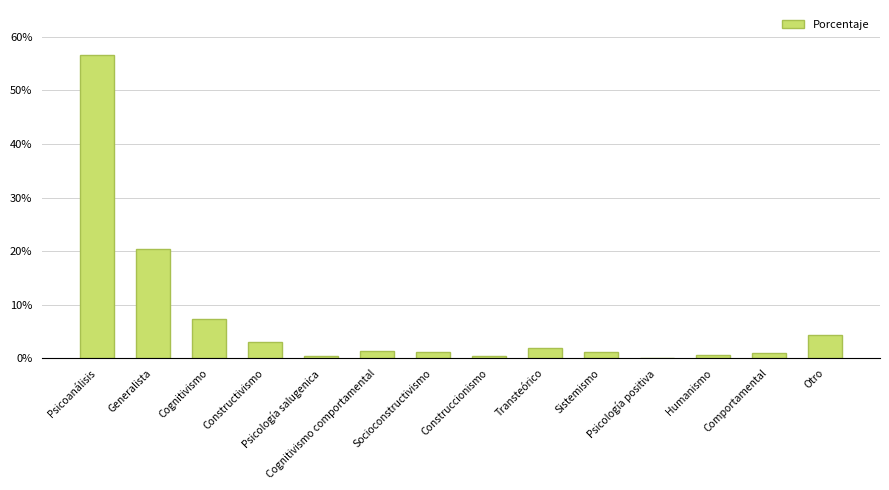

Are the bars horizontal?

No